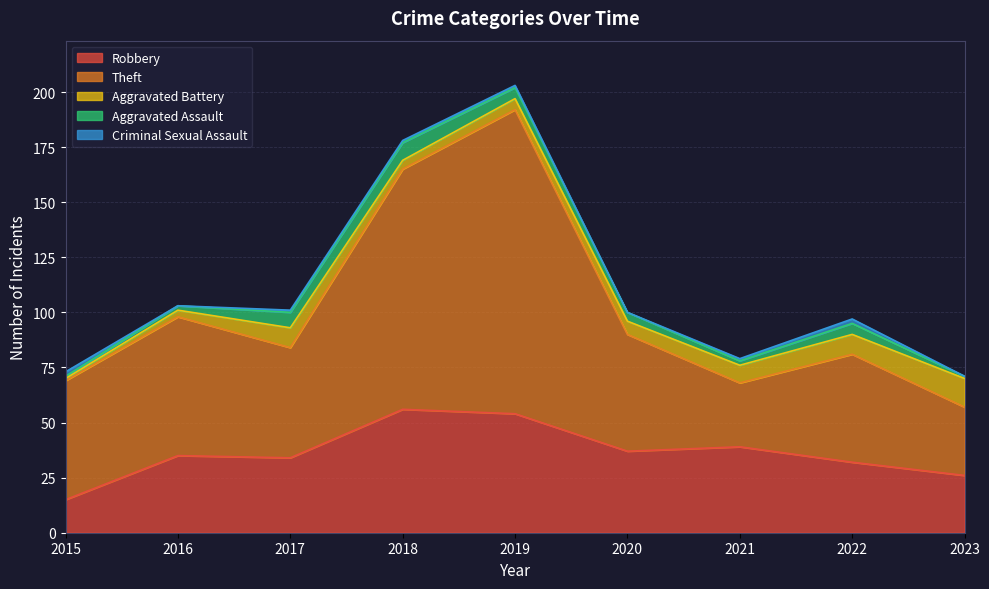

At which category is the sum across all series the highest?

2019